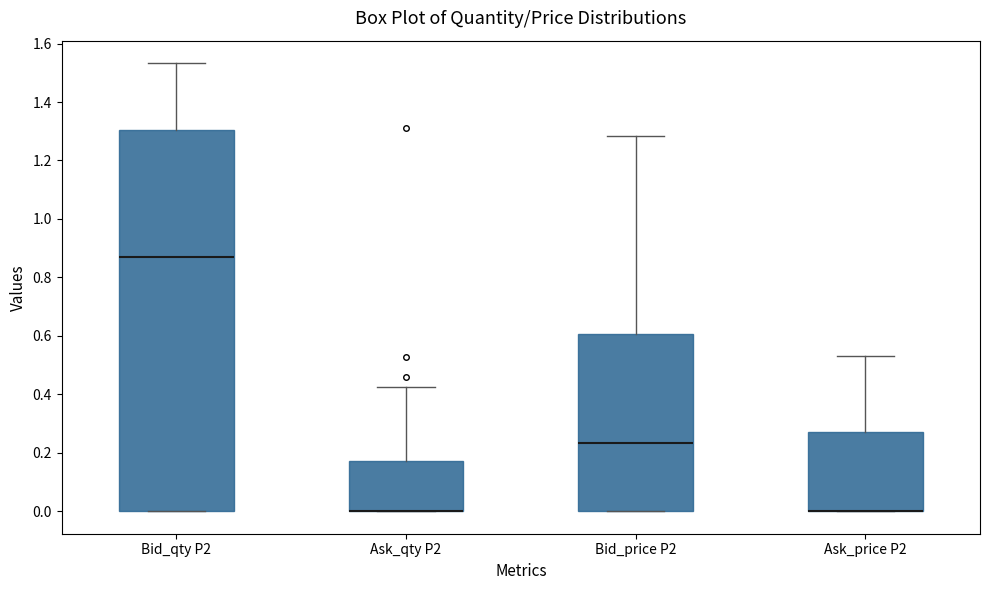

Comparing the boxes themselves (not the whiskers), which one is the tallest?

Bid_qty P2